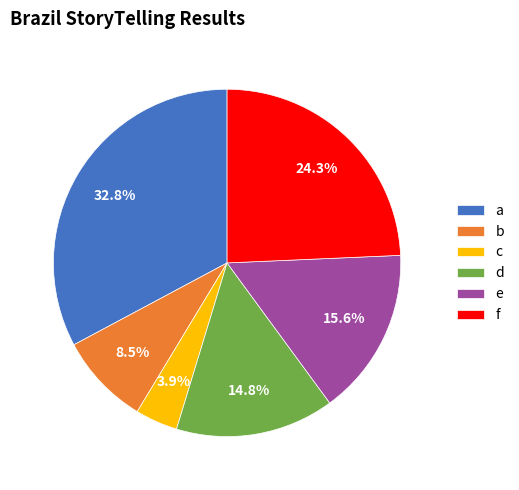

Does e represent more than half of the total?

No